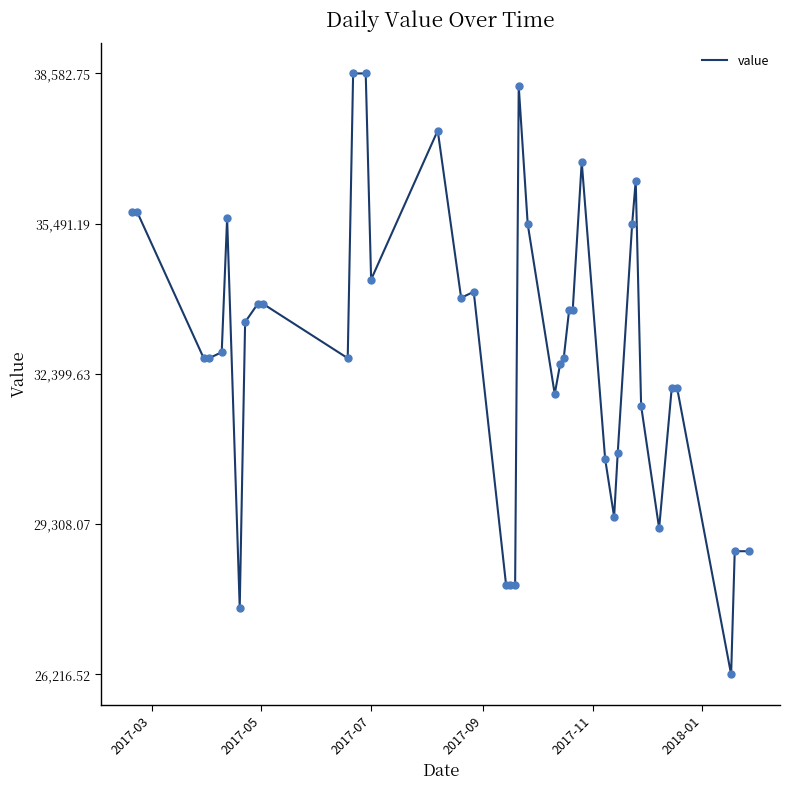

What is the minimum value shown in the chart?

26216.5